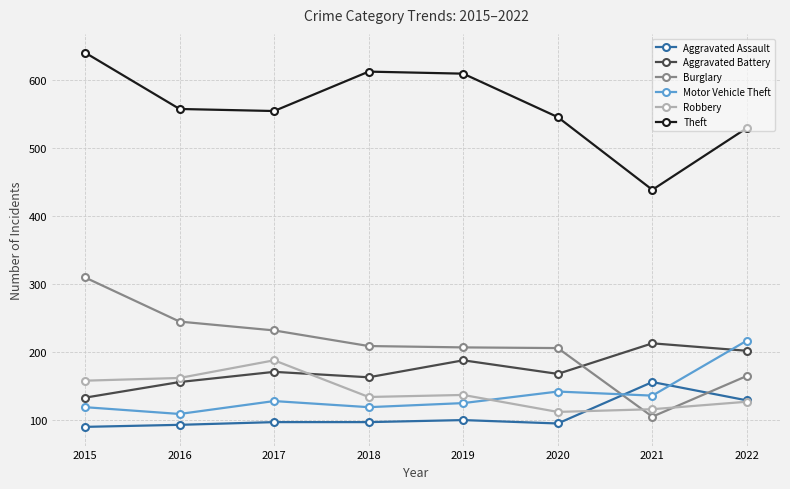

At which category is the sum across all series the highest?

2015